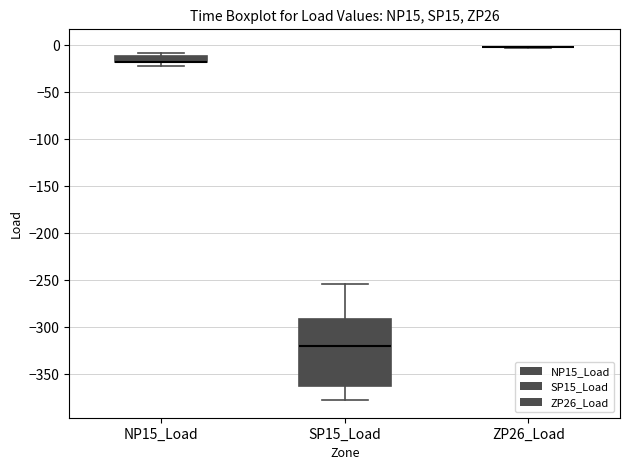

Where is the lower edge of the box for NP15_Load on the y-axis? The values are not printed on the chart, so give them approximately, as read against the axis.

-20